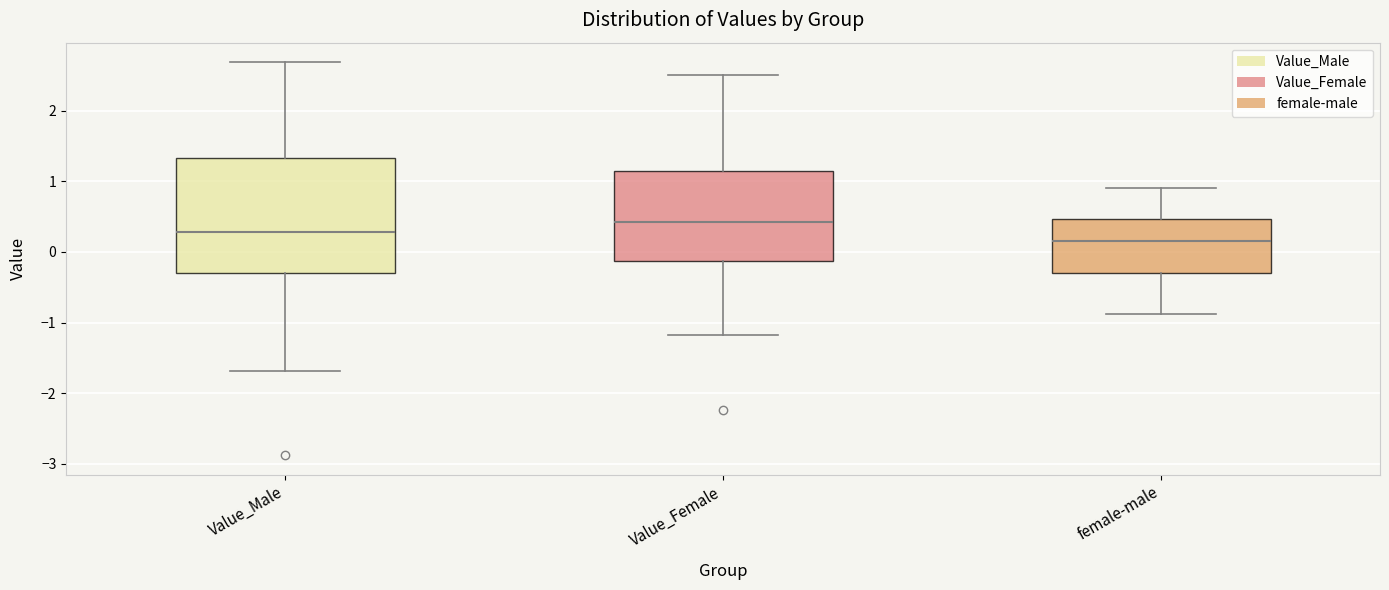

Reading left to right, transcribe this box plot: for each box, give where its median line is, the range the box spans, and where its two whiskers end, as read against the y-axis. The values are not printed on the chart, so give them approximately, as read against the axis.

Value_Male: median 0.3, box -0.3 to 1.3, whiskers -1.7 to 2.7
Value_Female: median 0.4, box -0.1 to 1.1, whiskers -1.2 to 2.5
female-male: median 0.2, box -0.3 to 0.5, whiskers -0.9 to 0.9